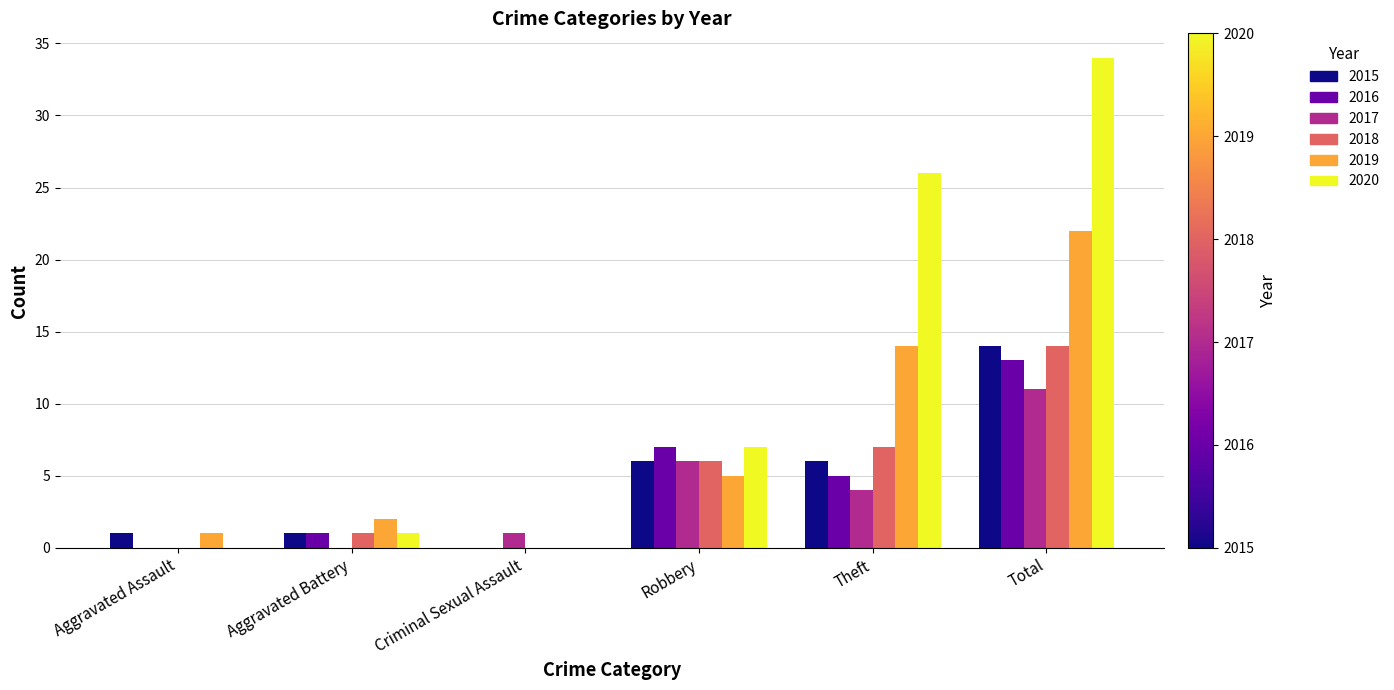

What is the total value across all series at Robbery?

37